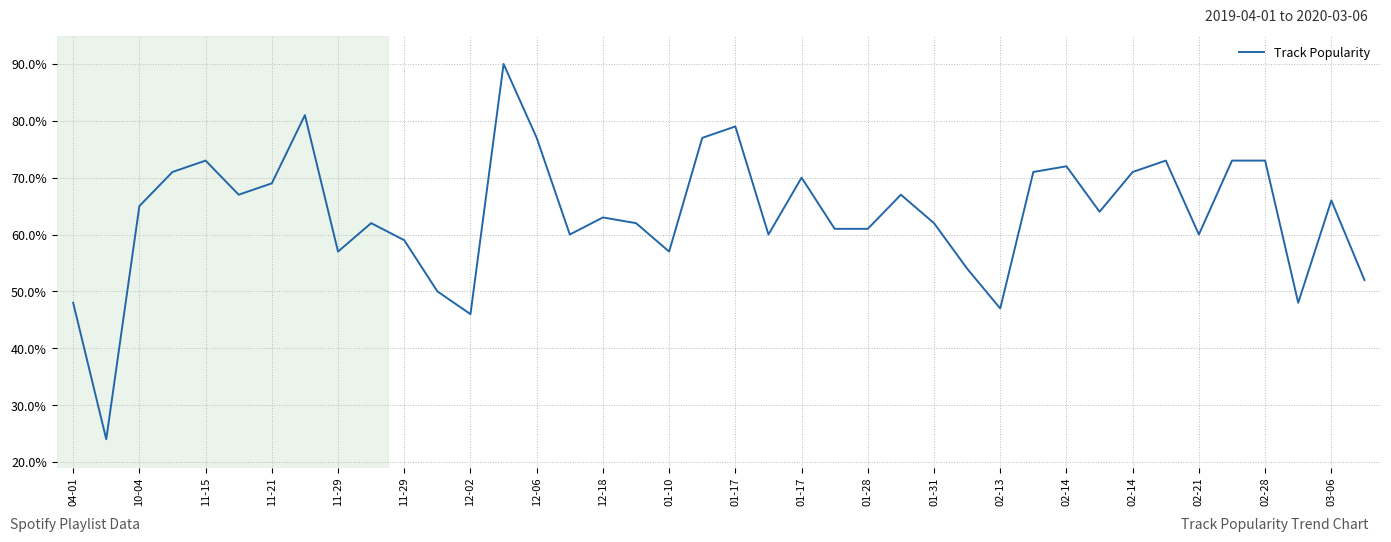

What is the smallest value displayed?

24